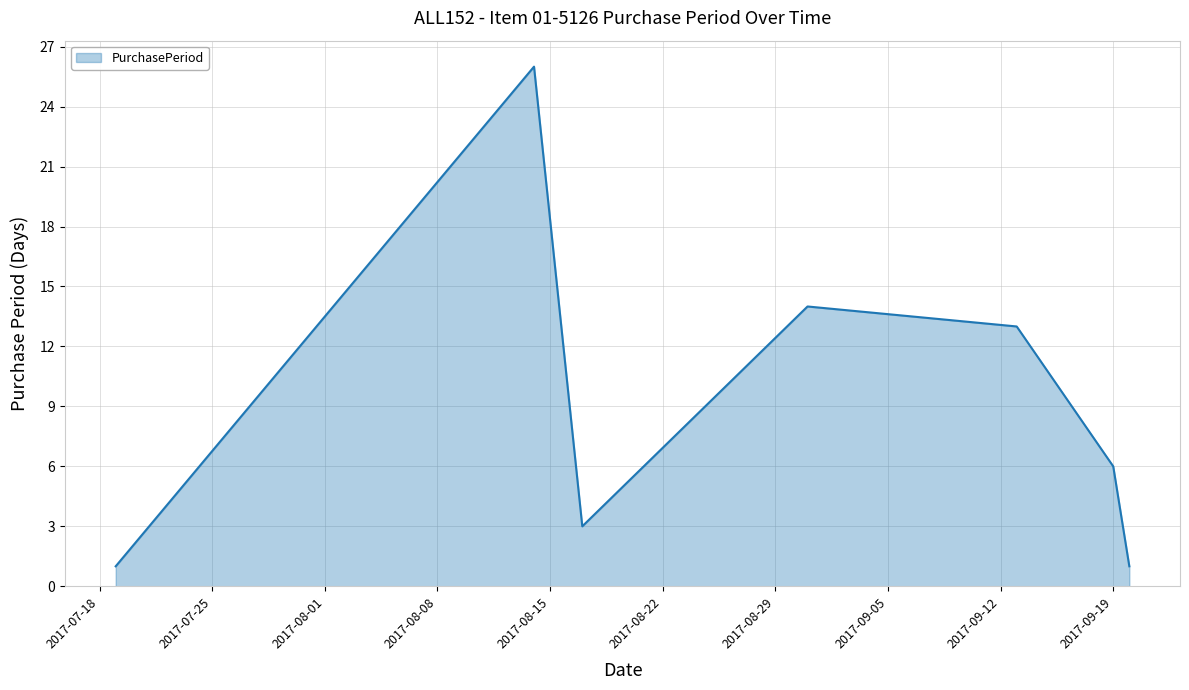

What is the difference between the maximum and minimum values?

25